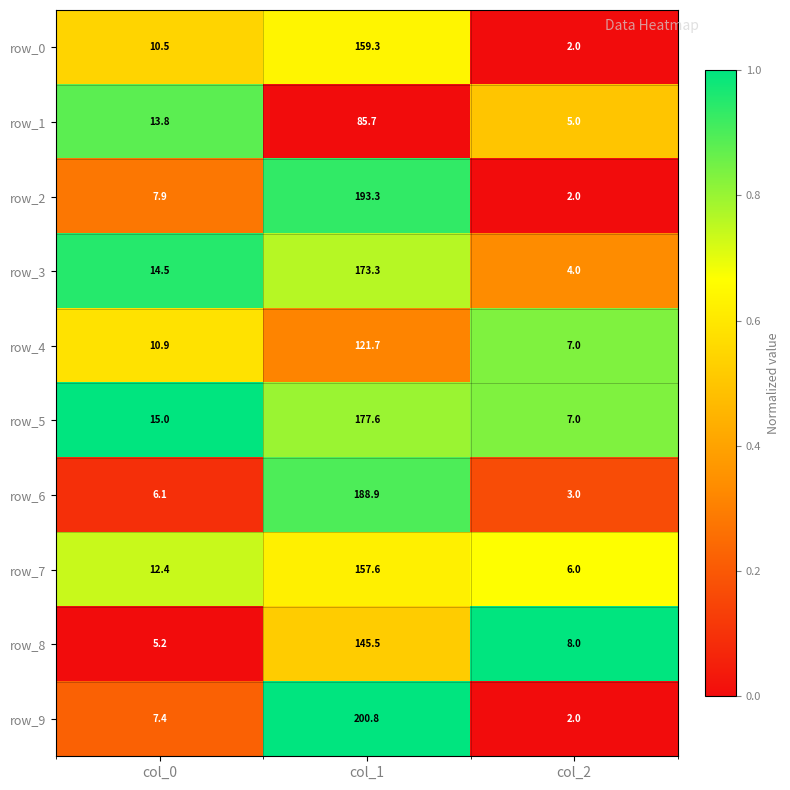

At which category does the chart reach its peak across all series?

col_1